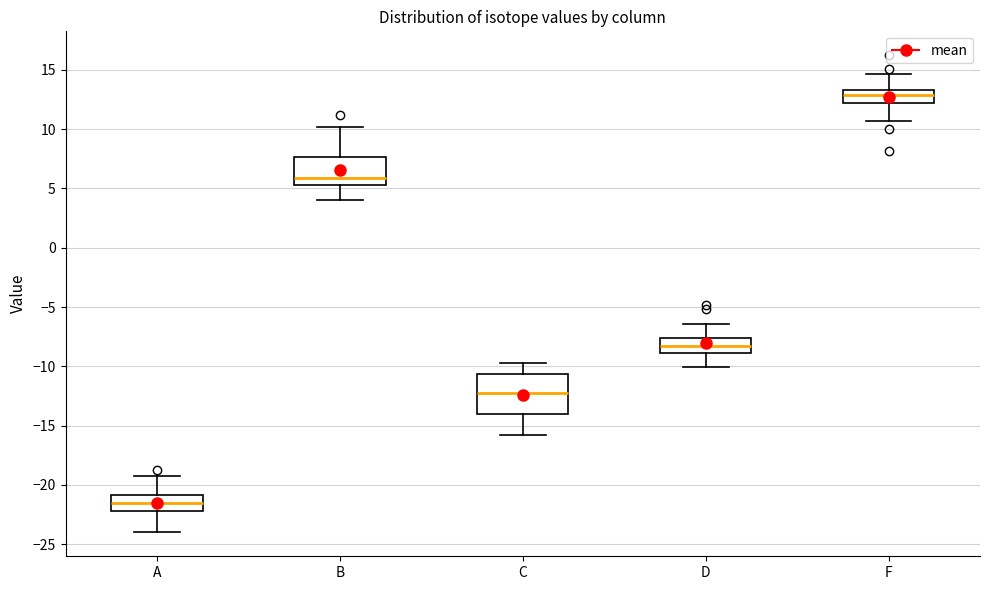

Reading left to right, read every box against the y-axis: the position of its median line, the range the box covers, and the ends of its whiskers. The values are not printed on the chart, so give them approximately, as read against the axis.

A: median -21.5, box -22.0 to -21.0, whiskers -24.0 to -19.0
B: median 6.0, box 5.5 to 7.5, whiskers 4.0 to 10.0
C: median -12.0, box -14.0 to -10.5, whiskers -16.0 to -10.0
D: median -8.5, box -9.0 to -7.5, whiskers -10.0 to -6.5
F: median 13.0, box 12.0 to 13.5, whiskers 10.5 to 14.5